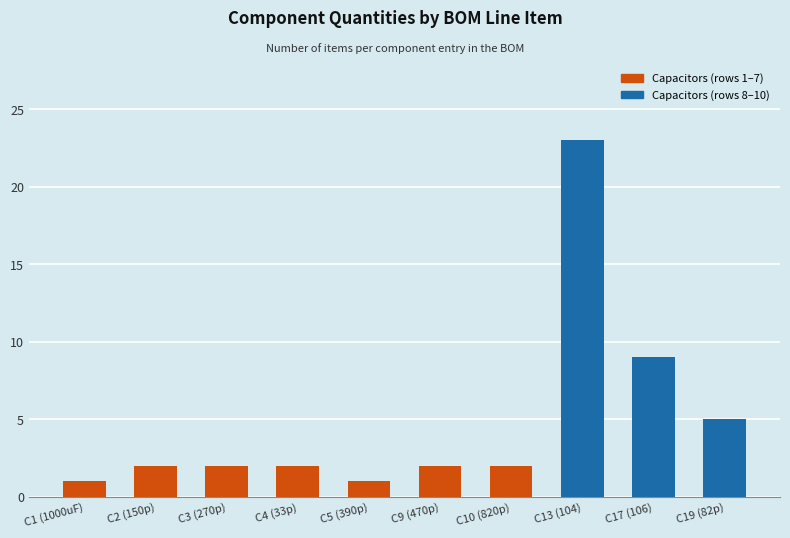

What is the greatest value displayed?

23